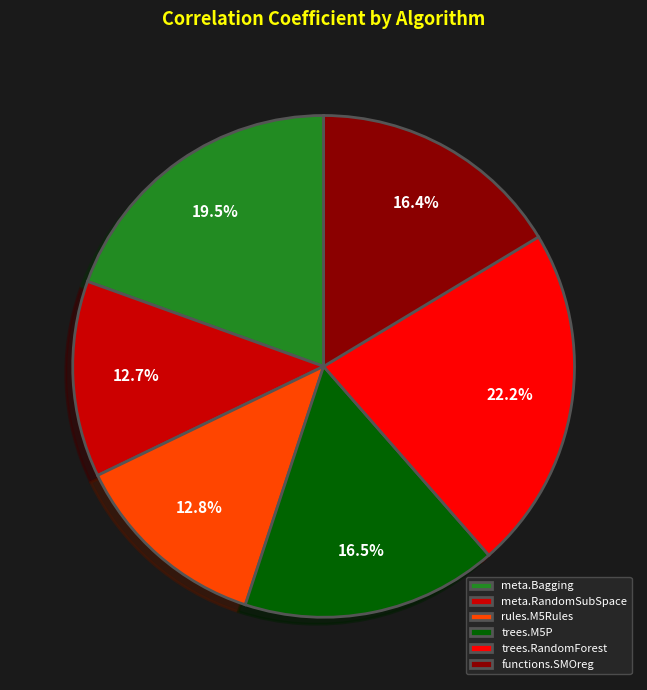

Does any single category account for the majority?

No